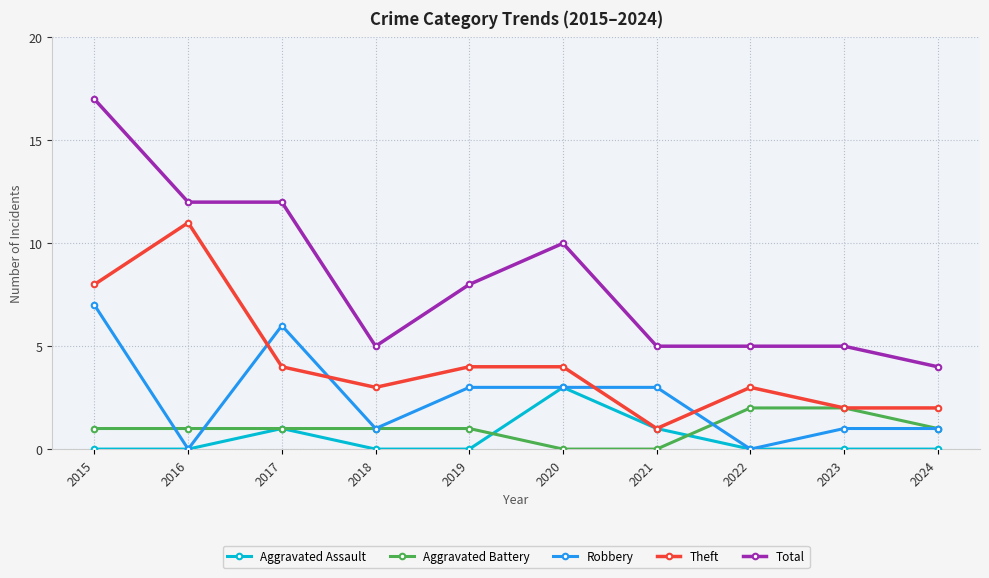

What is the approximate value of Total at 2021, to the nearest 5?

5